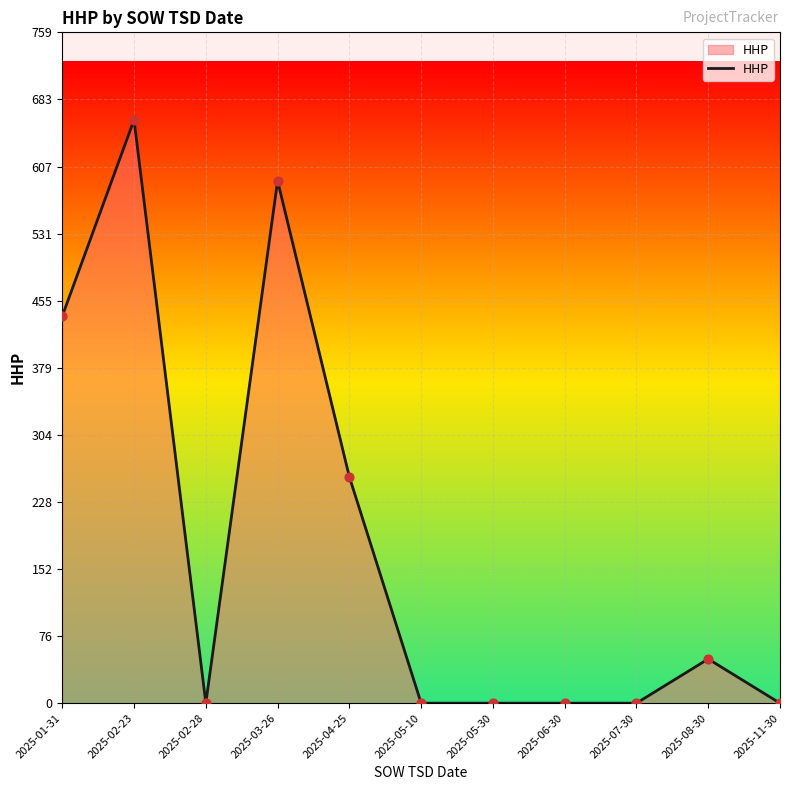

What is the ratio of the value at 2025-08-30 to the value at 2025-03-26?

0.1